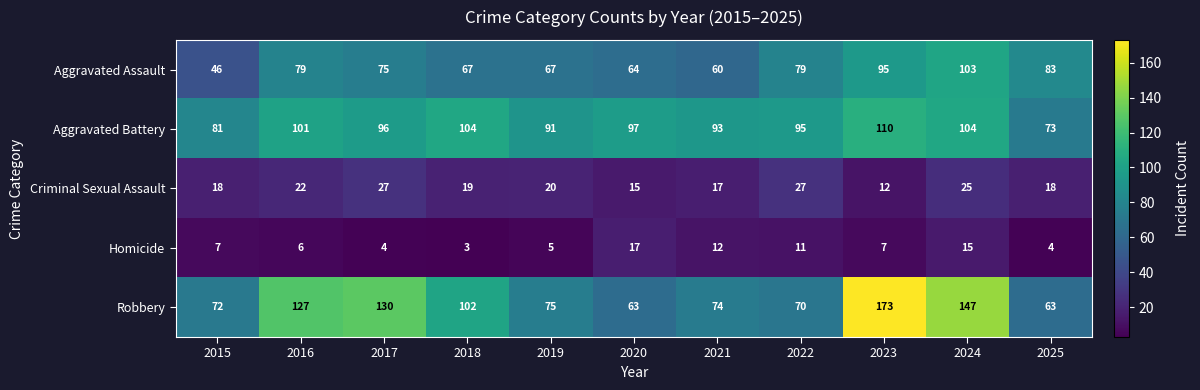

At 2016, list the series in order from largest to smallest.

Robbery, Aggravated Battery, Aggravated Assault, Criminal Sexual Assault, Homicide